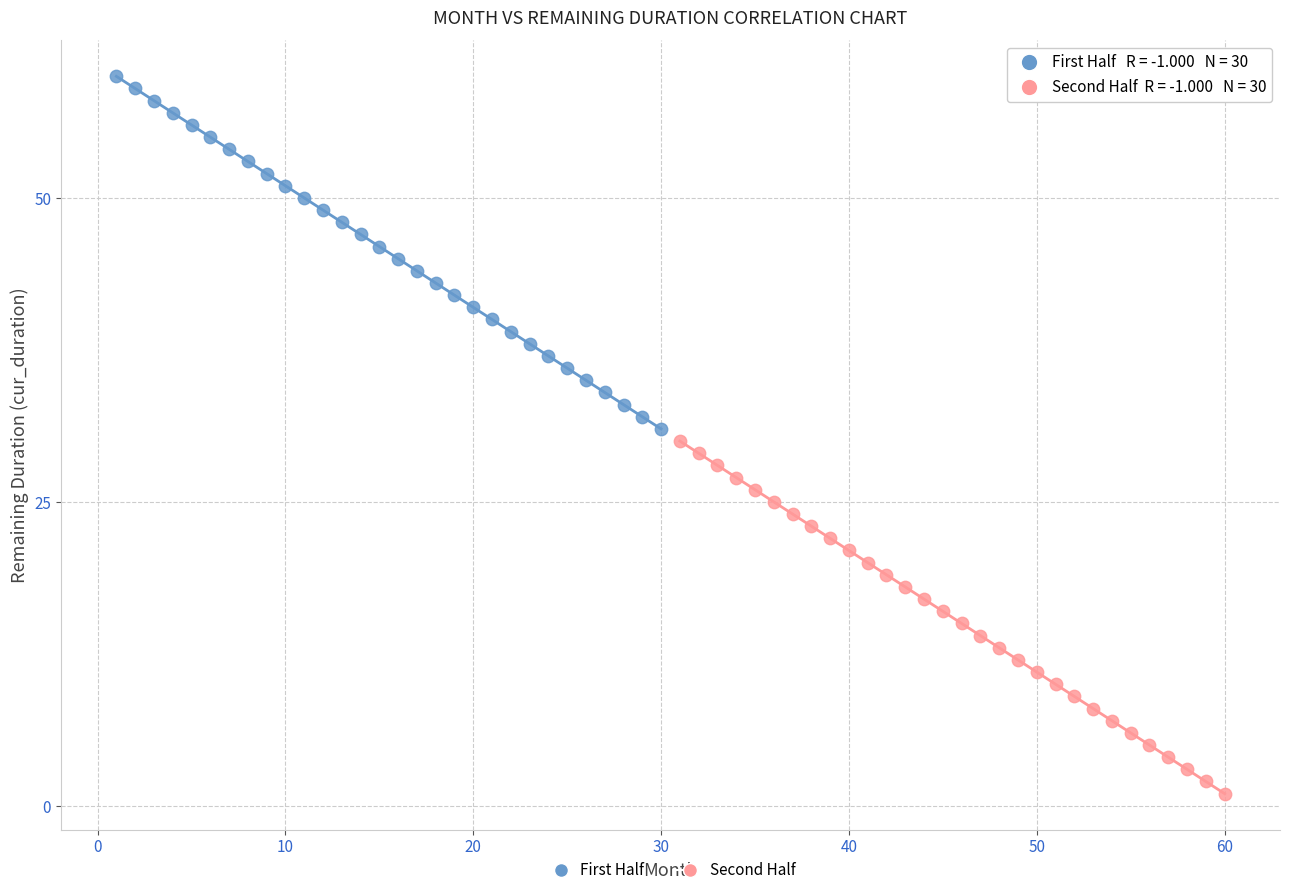

What are all the series names shown in the legend?

First Half, Second Half